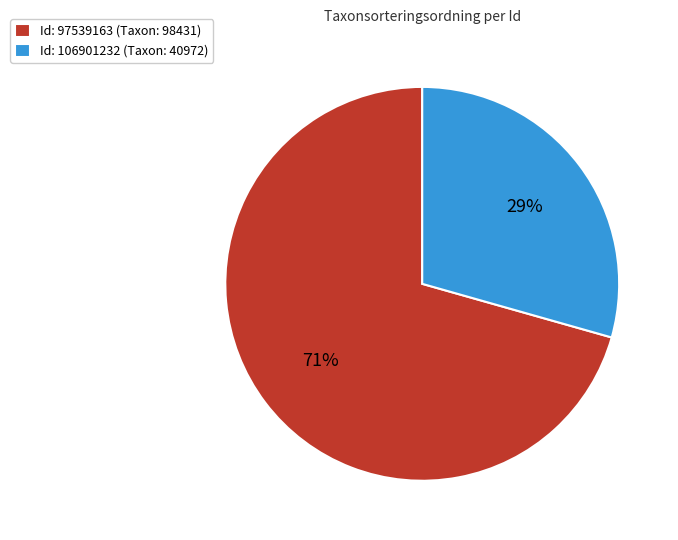

Which slice is the smallest?

Id: 106901232 (Taxon: 40972)